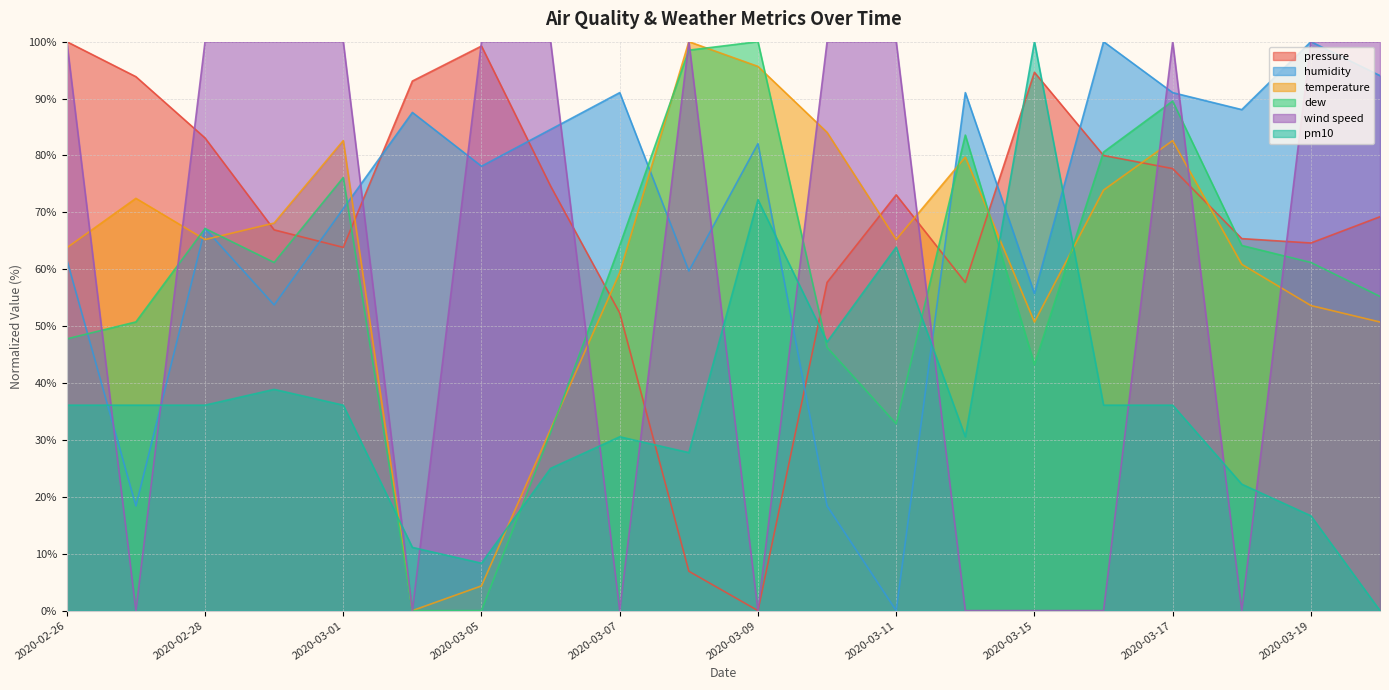

What position from the right is 2020-03-05?

14